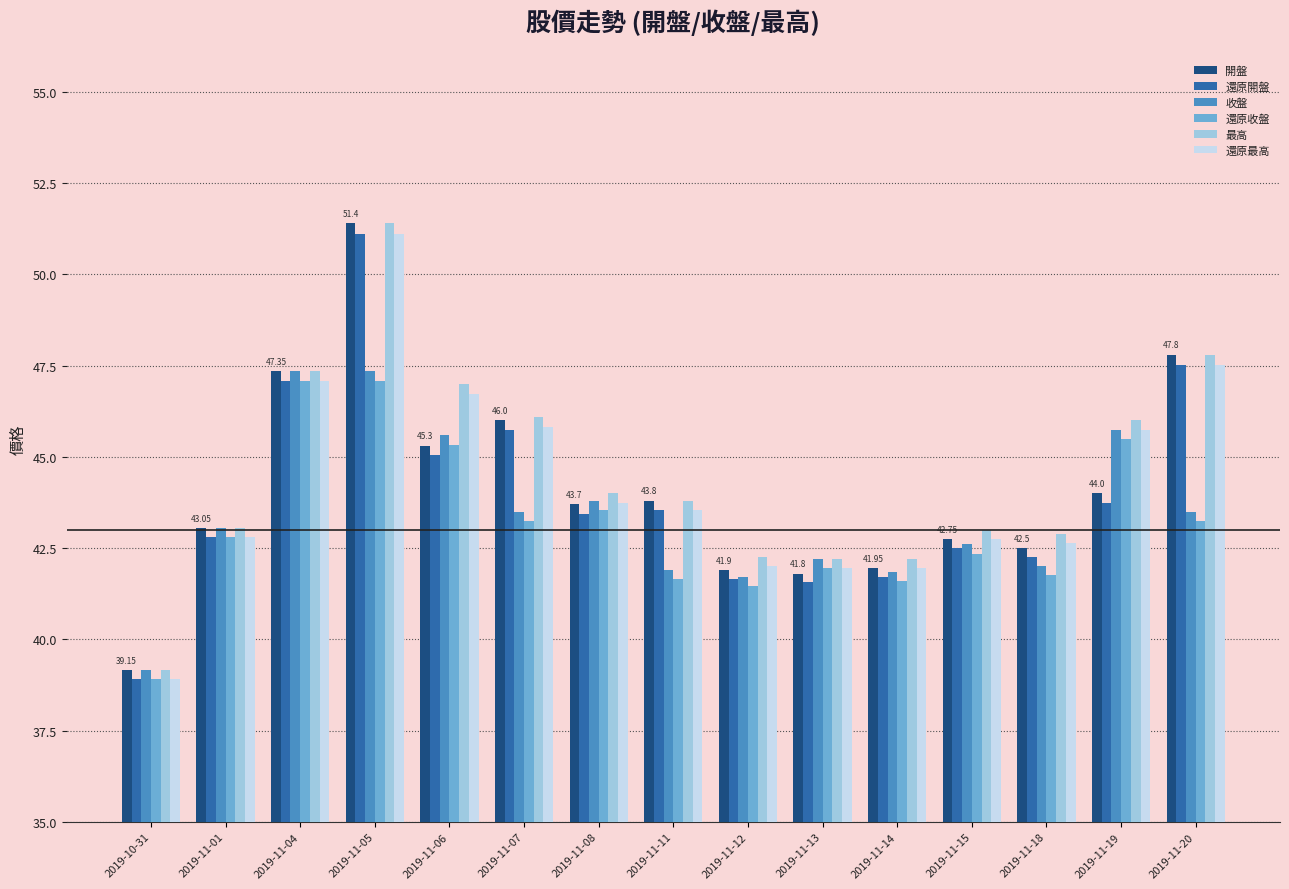

Which category has the lowest value across all series?

2019-10-31